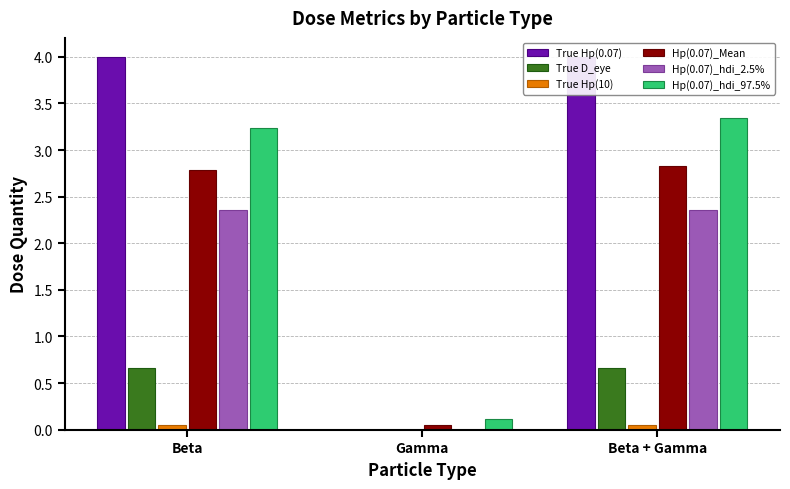

Reading right to left, transcribe all the data shown in this chart.

True Hp(0.07): 4.0	0.0	4.0
True D_eye: 0.7	0.0	0.7
True Hp(10): 0.1	0.0	0.1
Hp(0.07)_Mean: 2.8	0.0	2.8
Hp(0.07)_hdi_2.5%: 2.4	0.0	2.4
Hp(0.07)_hdi_97.5%: 3.3	0.1	3.2